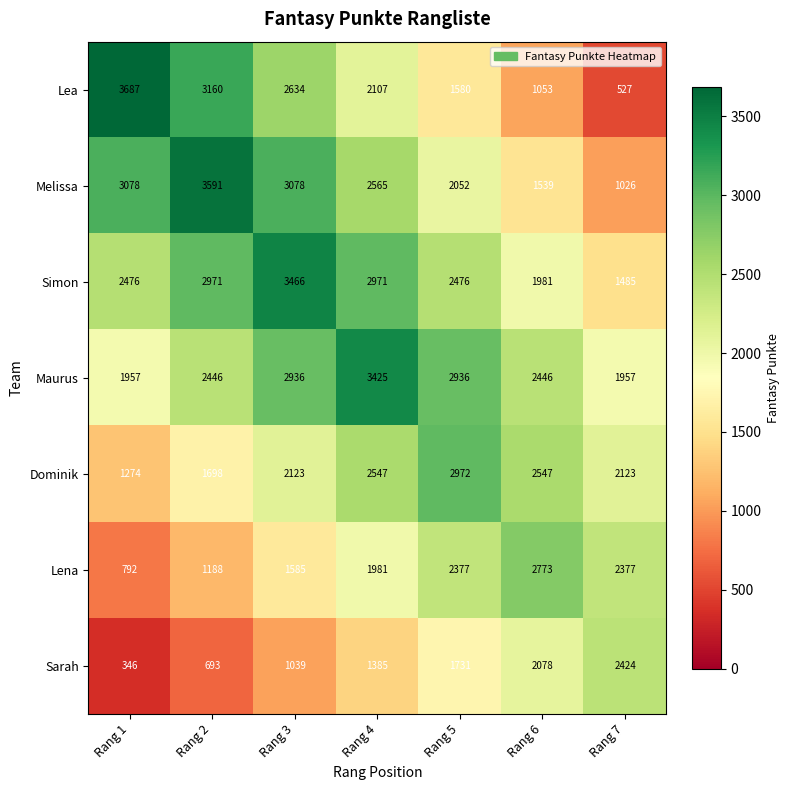

How many distinct data groups are displayed?

7